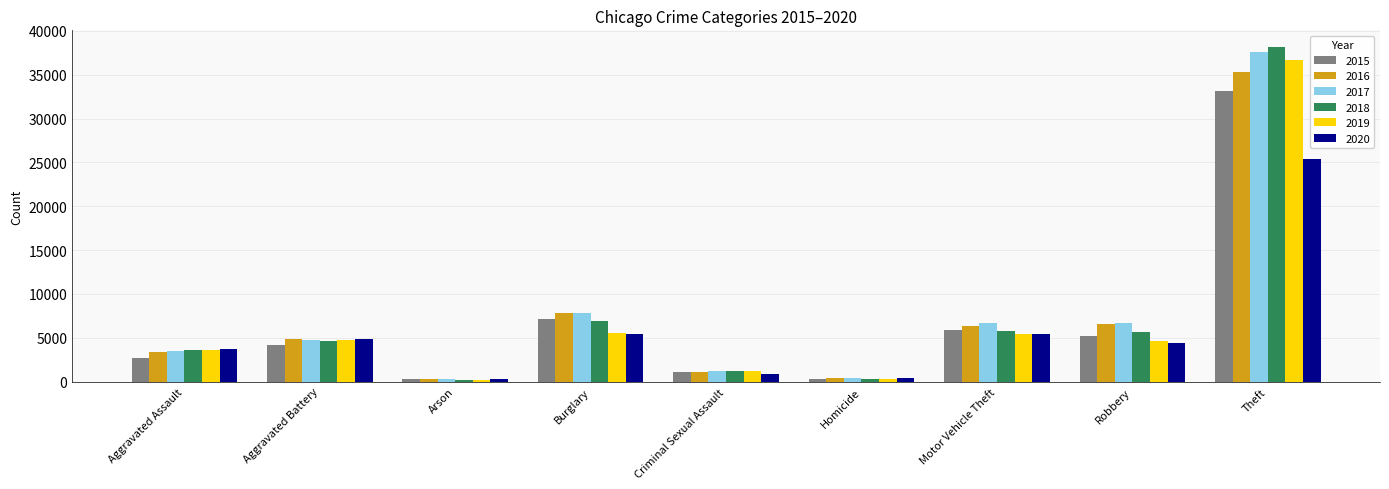

At which category does the chart reach its peak across all series?

Theft